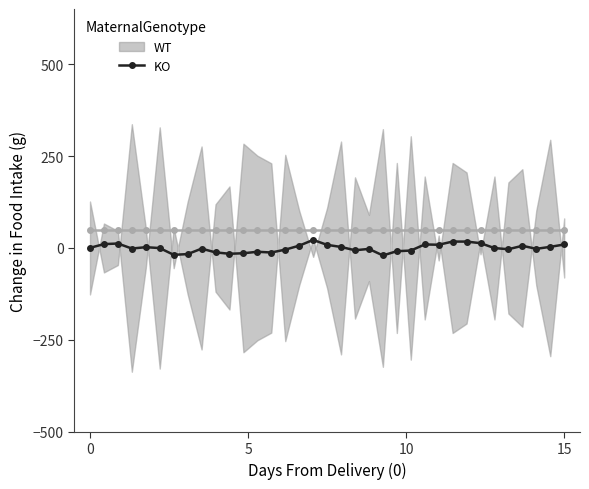

Does the chart have visible grid lines?

No